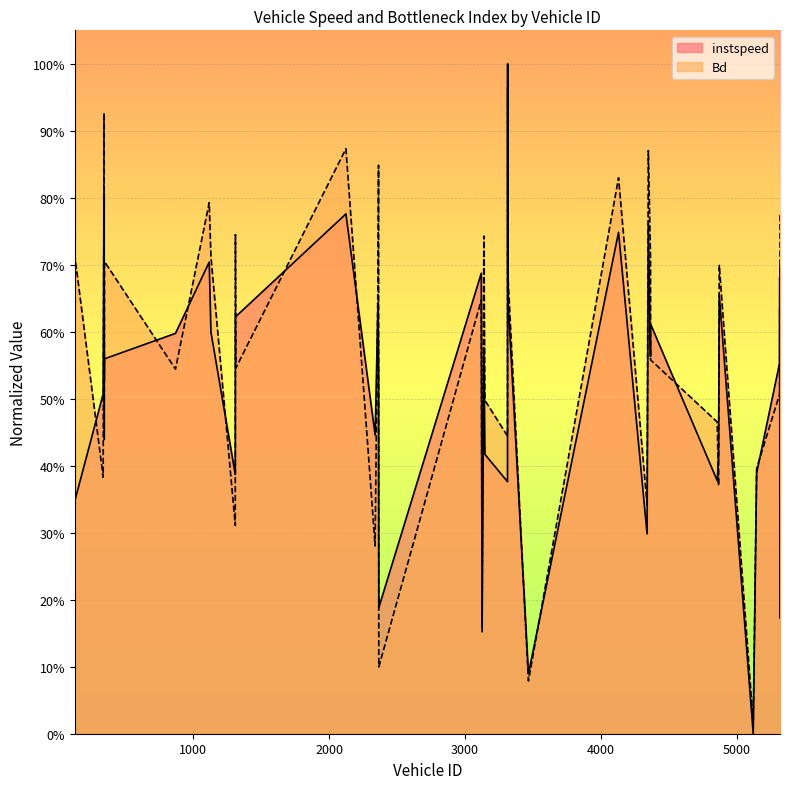

Reading right to left, extract all data points from this chart.

instspeed: 0.7	0.4	0.7	0.6	0.4	0.0	0.7	0.4	0.4	0.6	0.6	0.8	0.3	0.7	0.1	0.7	1.0	0.4	0.4	0.6	0.2	0.7	0.2	0.5	0.6	0.4	0.8	0.6	0.6	0.4	0.6	0.7	0.6	0.6	0.5	0.8	0.5	0.3	0.4	0.2
Bd: 0.8	0.2	0.6	0.5	0.4	0.0	0.7	0.4	0.5	0.6	0.7	0.9	0.3	0.8	0.1	0.7	1.0	0.4	0.5	0.7	0.2	0.6	0.1	0.8	0.7	0.3	0.9	0.5	0.7	0.3	0.7	0.8	0.5	0.7	0.4	0.9	0.4	0.7	1.0	0.1